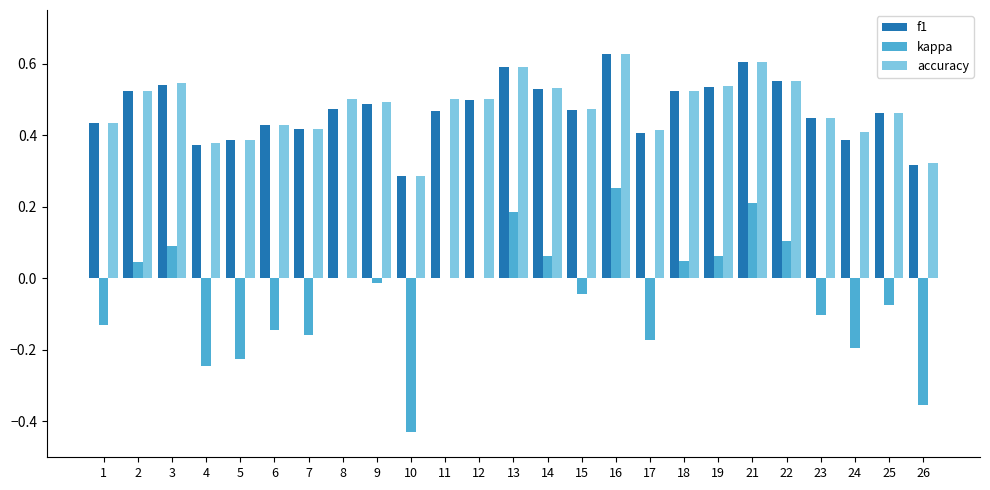

Between 8 and 17, which series saw the biggest shift?

kappa